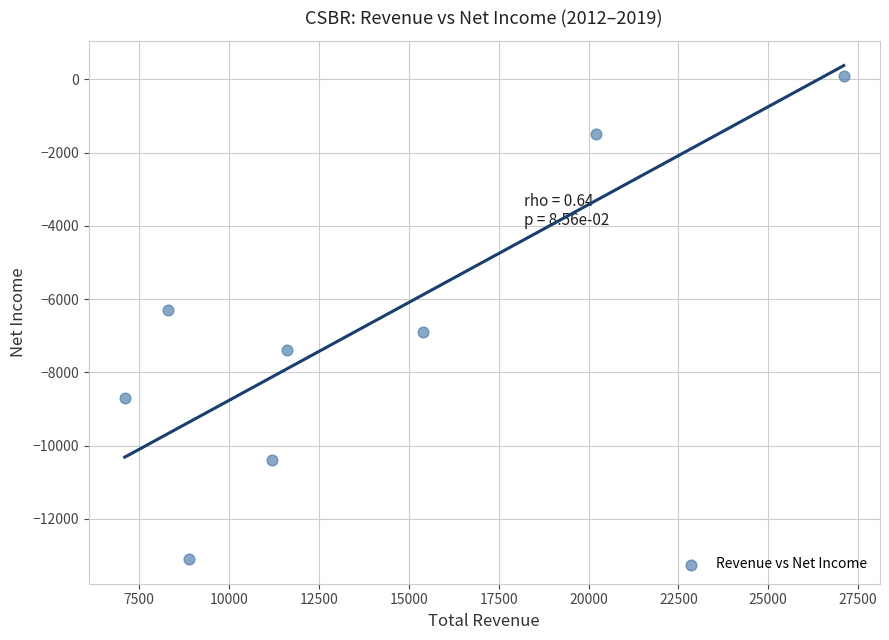

What Y value in the scatter plot is closest to -6500?

-6300